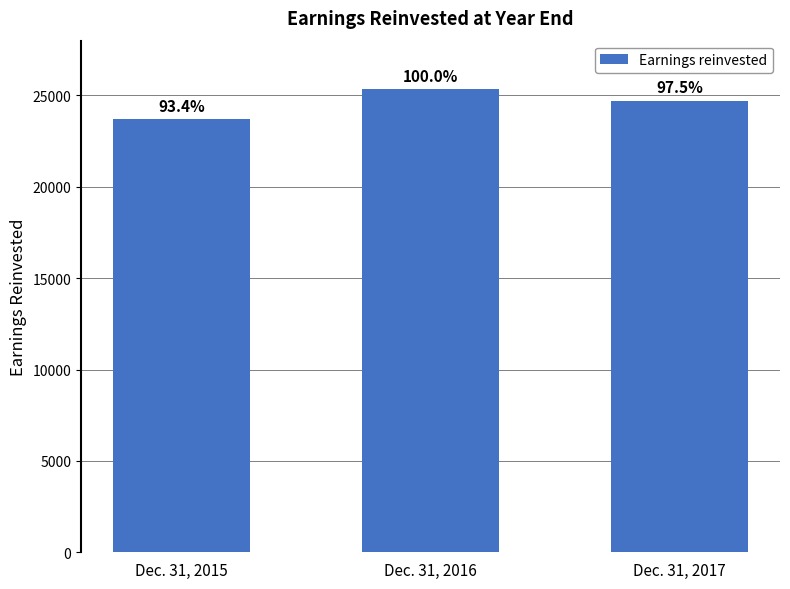

How many bars are there in total?

3